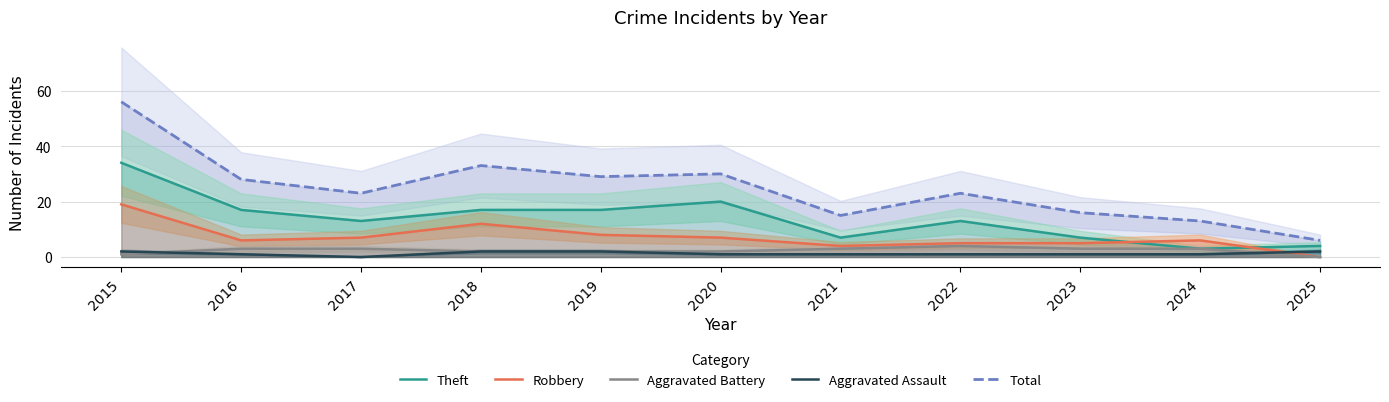

Reading left to right, list all the values displayed in this chart.

Theft: 2015=34	2016=17	2017=13	2018=17	2019=17	2020=20	2021=7	2022=13	2023=7	2024=3	2025=4
Robbery: 2015=19	2016=6	2017=7	2018=12	2019=8	2020=7	2021=4	2022=5	2023=5	2024=6	2025=0
Aggravated Battery: 2015=1	2016=3	2017=3	2018=2	2019=2	2020=2	2021=3	2022=4	2023=3	2024=3	2025=0
Aggravated Assault: 2015=2	2016=1	2017=0	2018=2	2019=2	2020=1	2021=1	2022=1	2023=1	2024=1	2025=2
Total: 2015=56	2016=28	2017=23	2018=33	2019=29	2020=30	2021=15	2022=23	2023=16	2024=13	2025=6